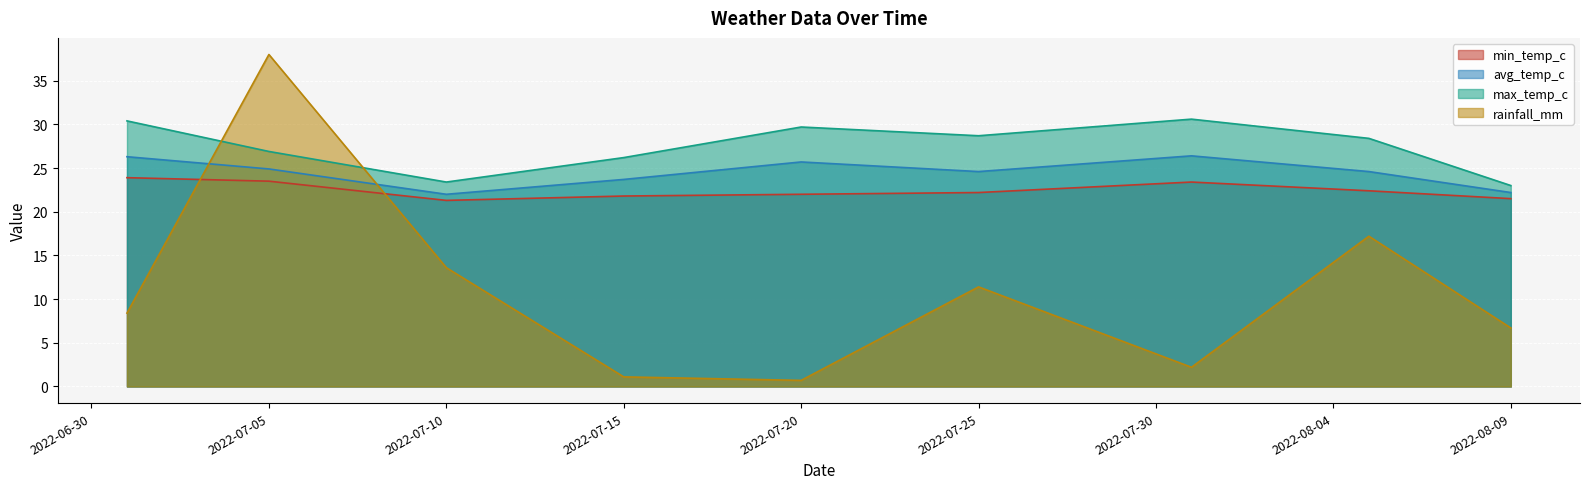

What is the difference between the avg_temp_c values at 2022-07-10 and 2022-07-20?

3.7